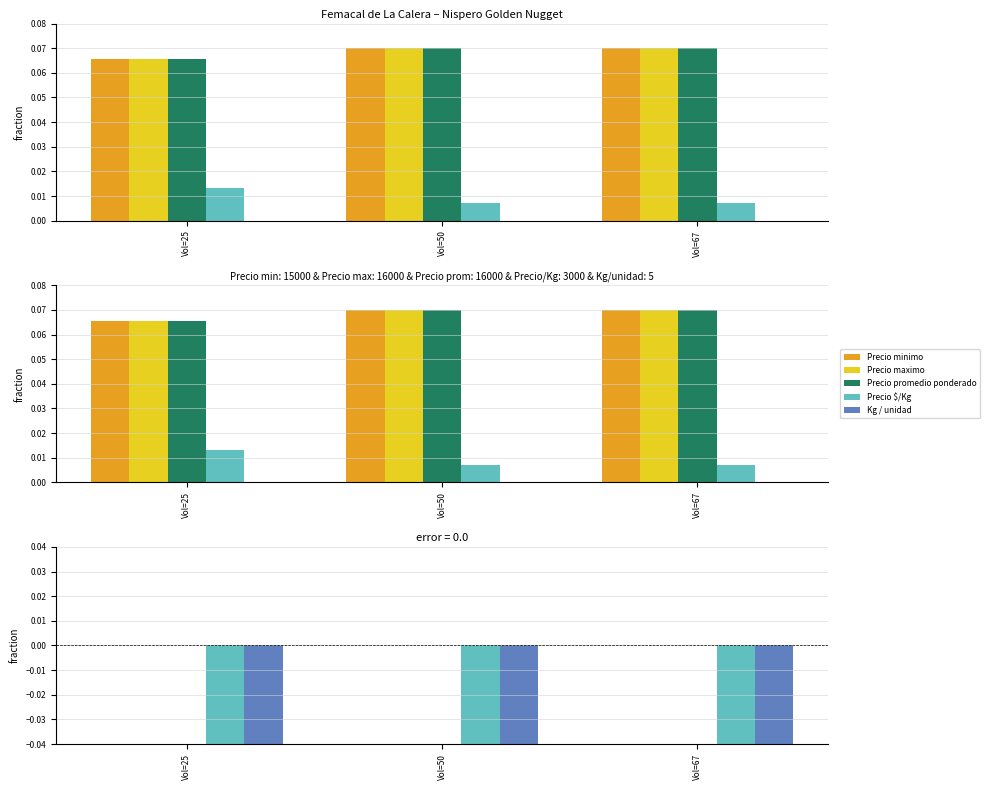

How many categories are shown in the chart?

3